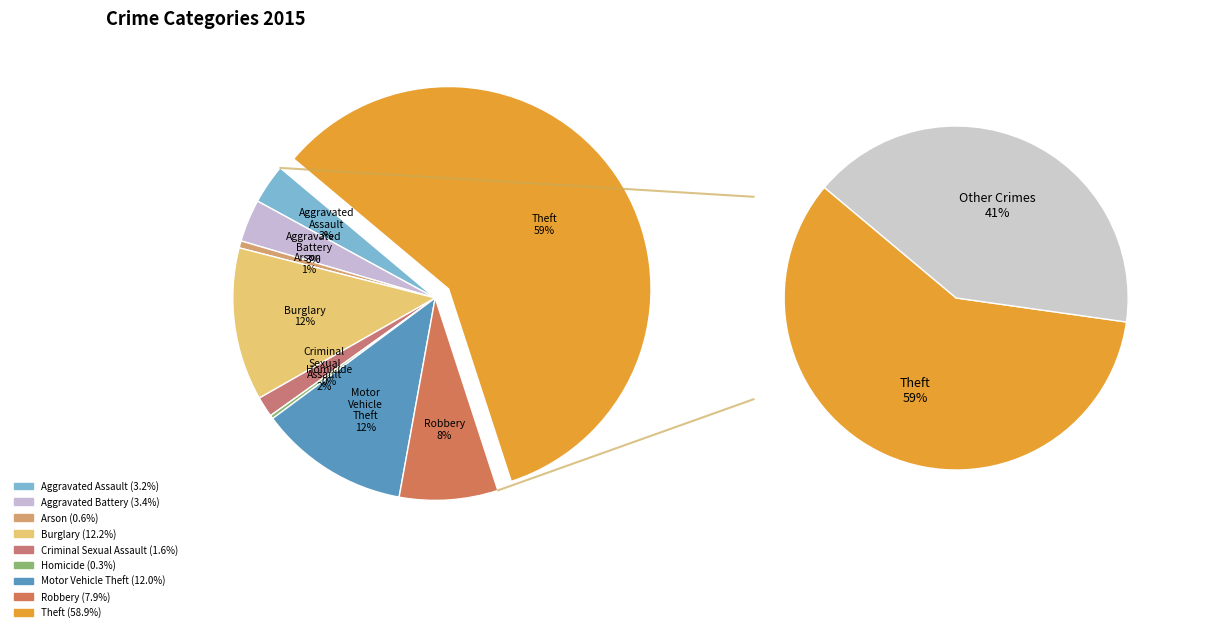

How many segments does this pie chart have?

9